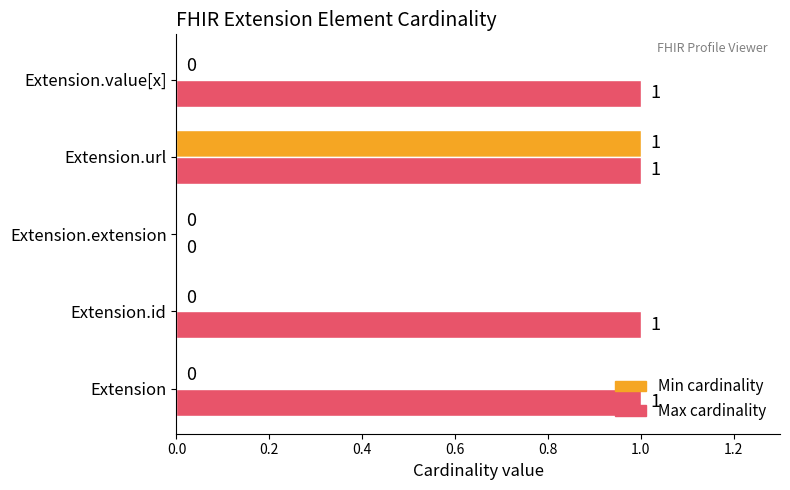

At which category is the sum across all series the highest?

Extension.url